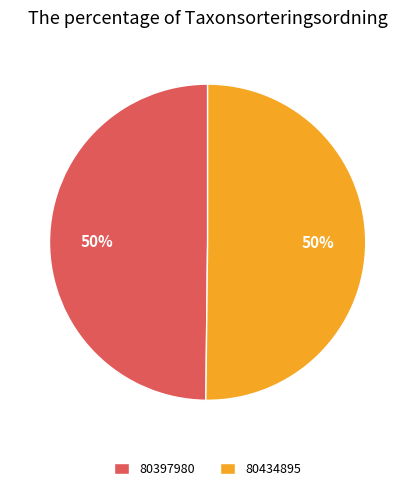

Do 80397980 and 80434895 together represent more than half of the pie?

Yes